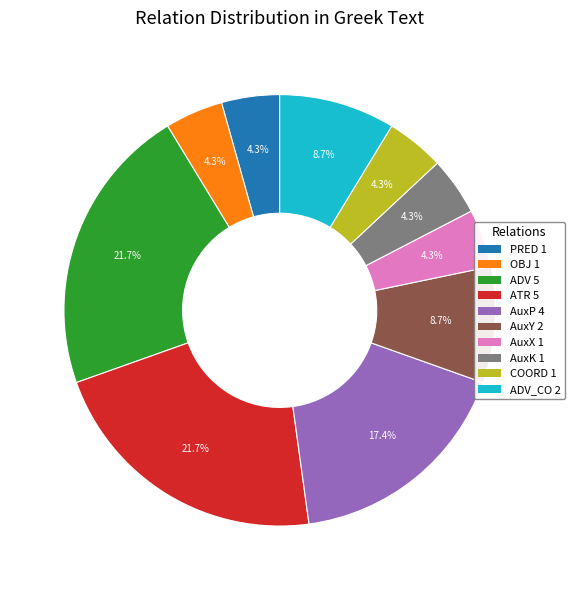

Count the number of slices in the pie.

10